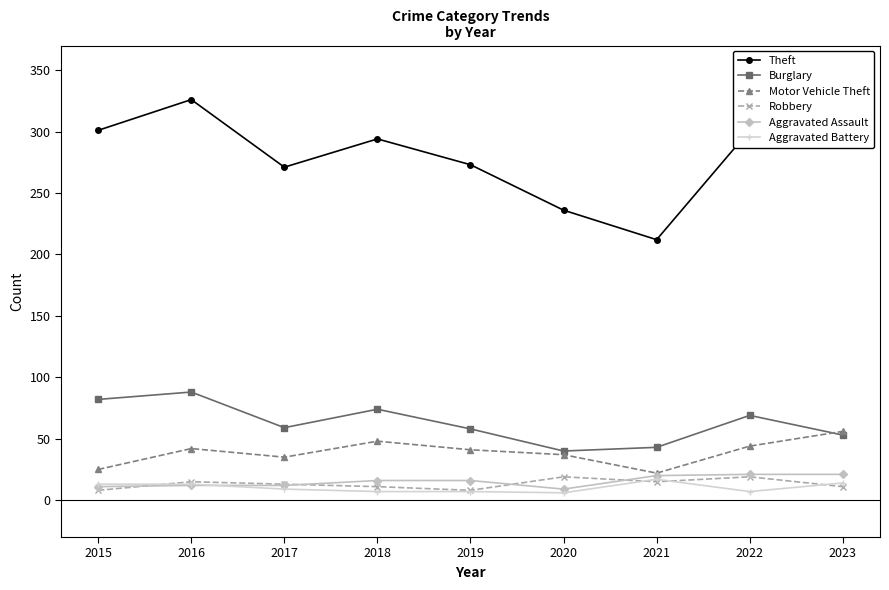

True or false: Burglary and Robbery cross at least once.

False